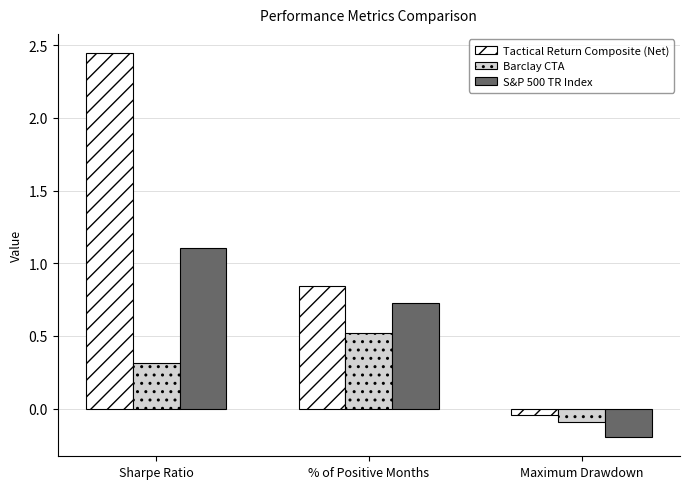

What is the spread (max minus min) of values at Sharpe Ratio?

2.1